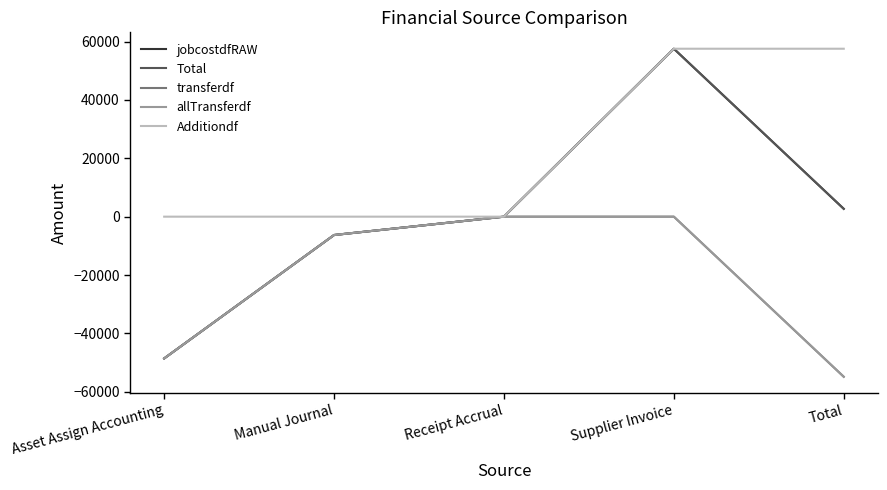

Is it true that transferdf equals -11814.1 at Asset Assign Accounting?

False